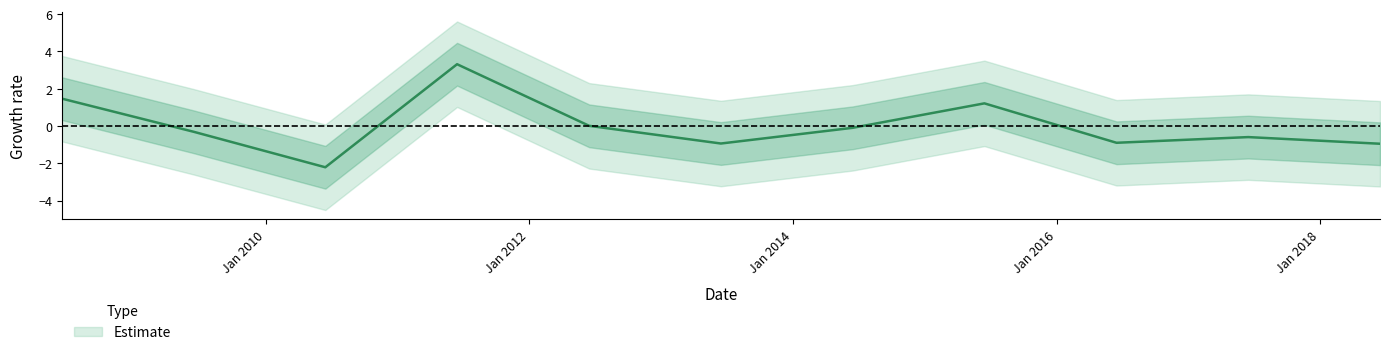

Where does the data first go above 0?

2008-06-15